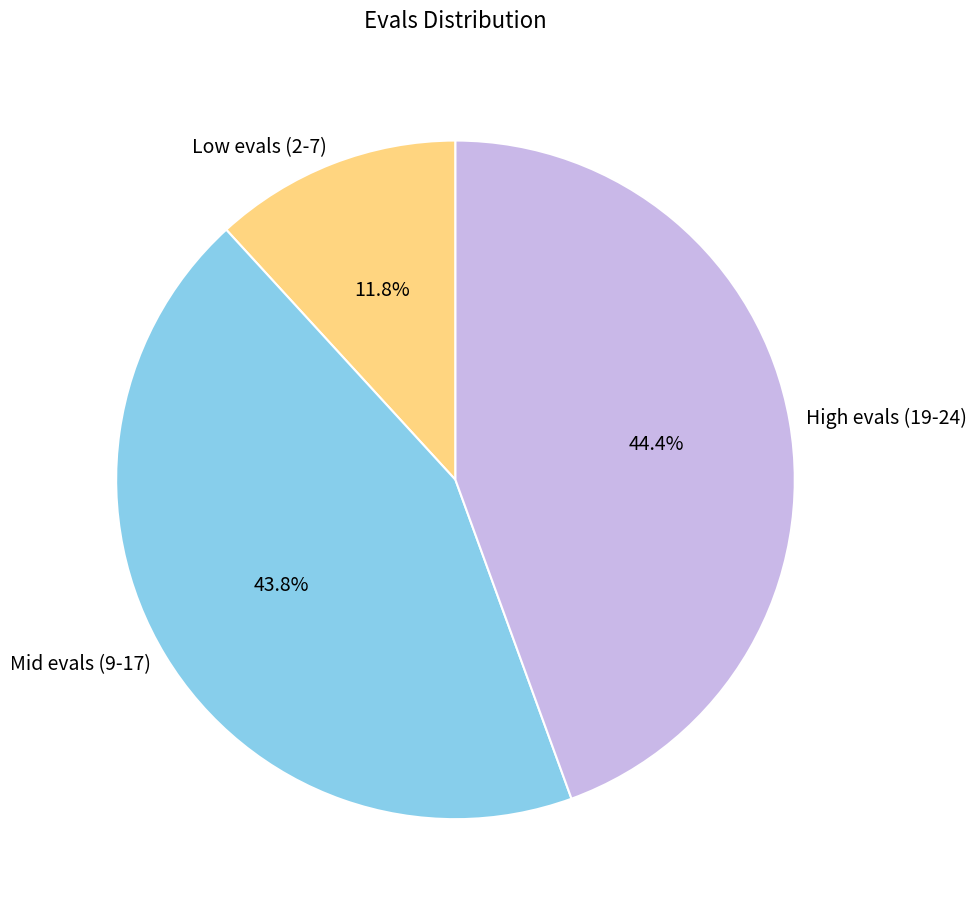

Which category has the biggest portion of the pie?

High evals (19-24)